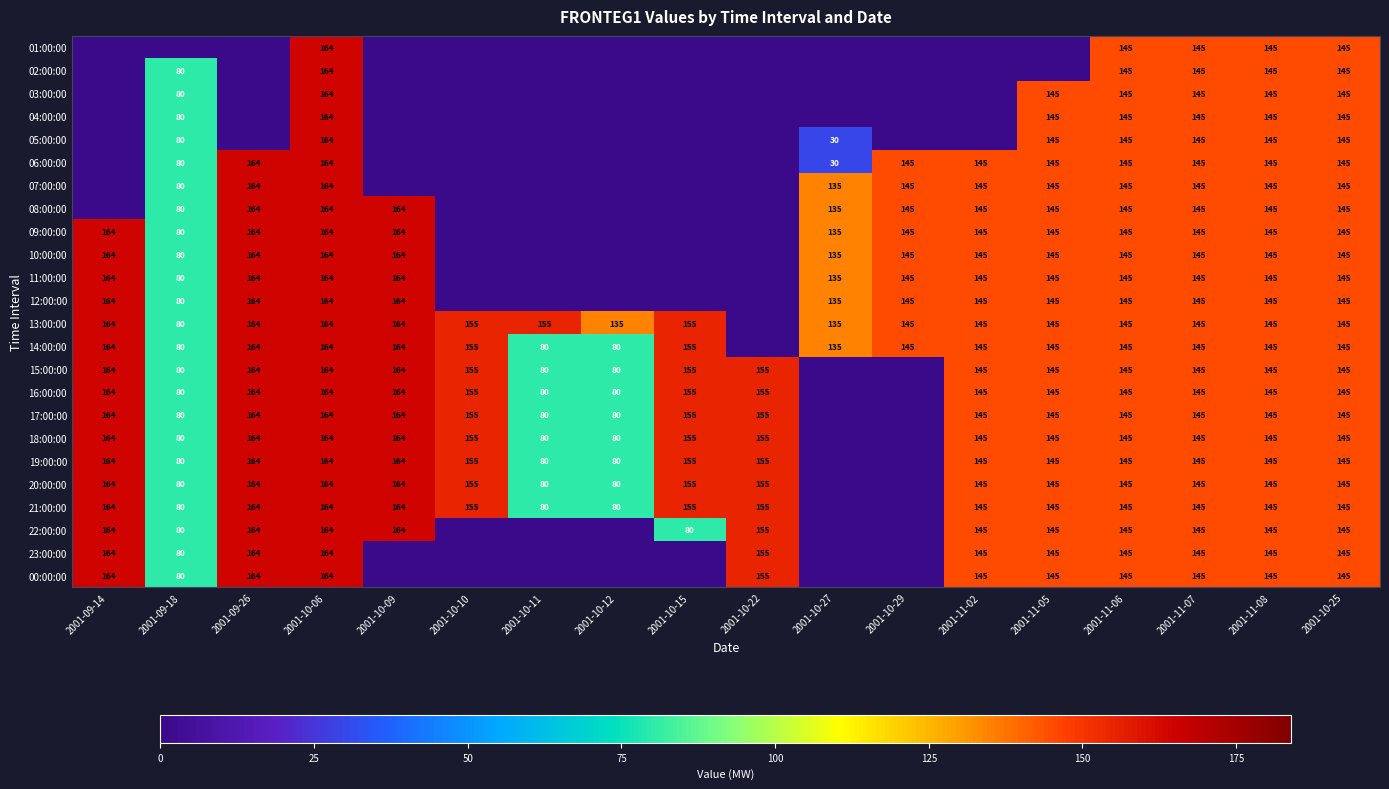

Is the value of 10:00:00 at 2001-11-08 greater than the value of 12:00:00 at 2001-10-06?

No